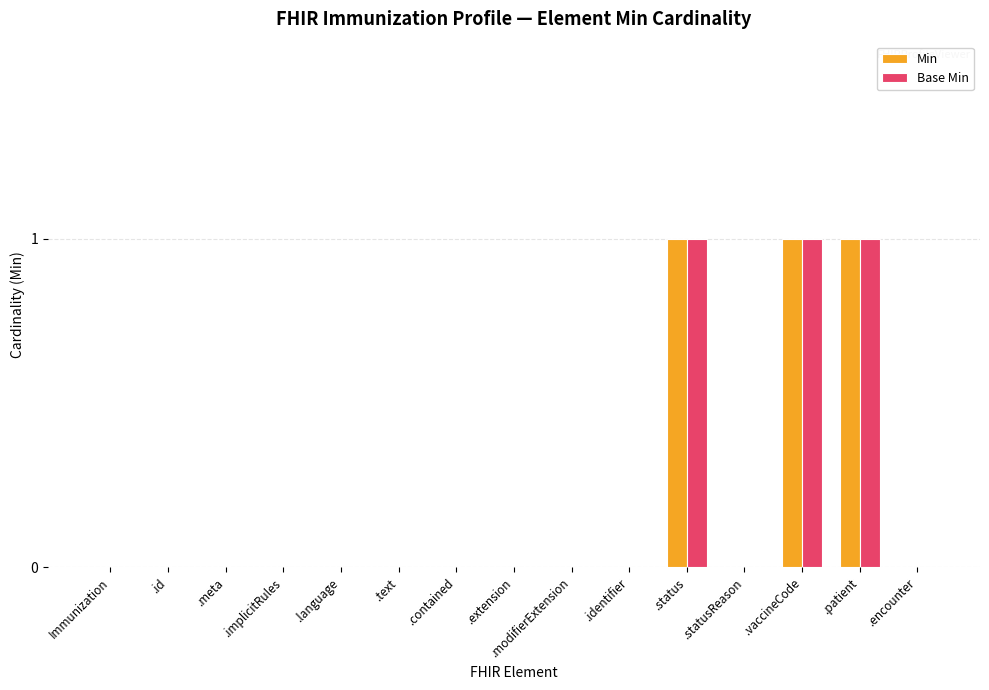

Reading left to right, transcribe all the data shown in this chart.

Min: Immunization=0	.id=0	.meta=0	.implicitRules=0	.language=0	.text=0	.contained=0	.extension=0	.modifierExtension=0	.identifier=0	.status=1	.statusReason=0	.vaccineCode=1	.patient=1	.encounter=0
Base Min: Immunization=0	.id=0	.meta=0	.implicitRules=0	.language=0	.text=0	.contained=0	.extension=0	.modifierExtension=0	.identifier=0	.status=1	.statusReason=0	.vaccineCode=1	.patient=1	.encounter=0